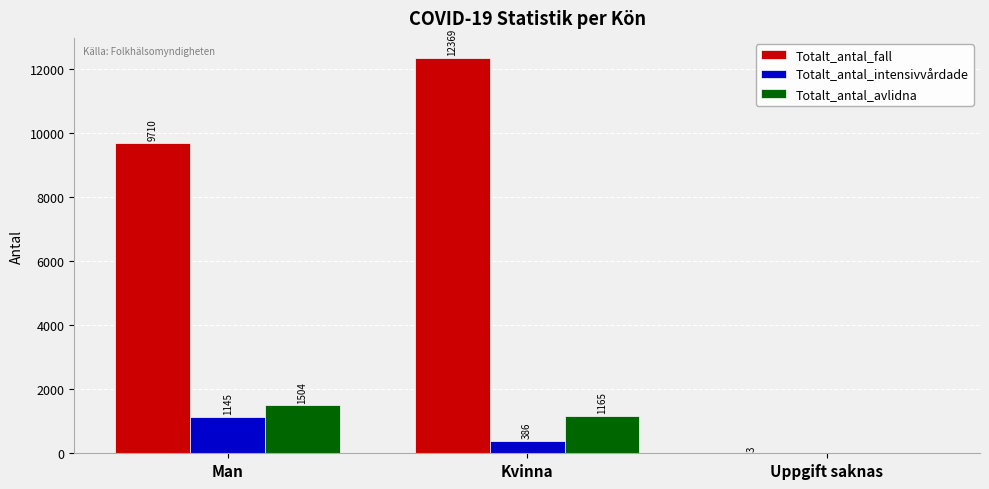

Which series changed the most between Man and Kvinna?

Totalt_antal_fall